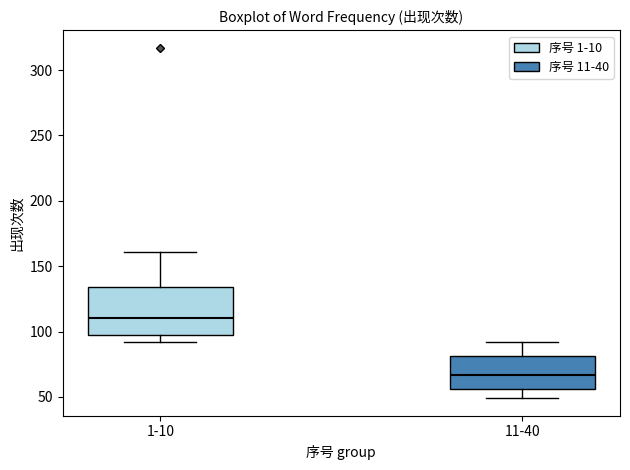

Where is the upper edge of the box for 1-10 on the y-axis? The values are not printed on the chart, so give them approximately, as read against the axis.

135